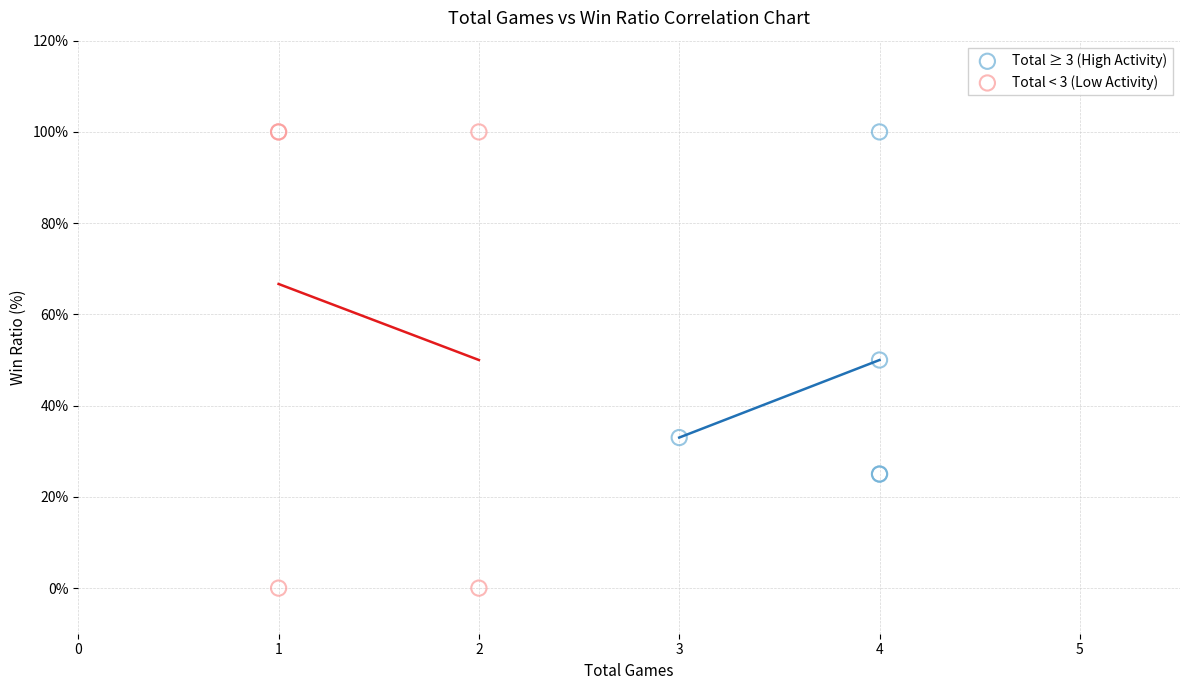

What are all the series names shown in the legend?

Total ≥ 3 (High Activity), Total < 3 (Low Activity)